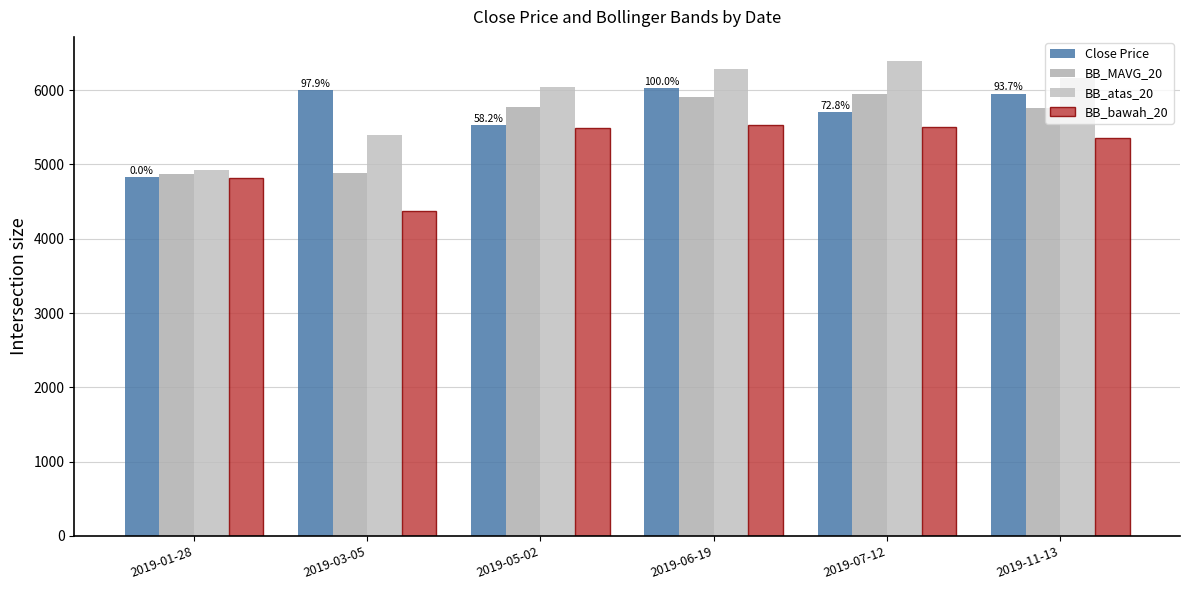

List the series in order of their peak value, lowest first.

BB_bawah_20, BB_MAVG_20, Close Price, BB_atas_20